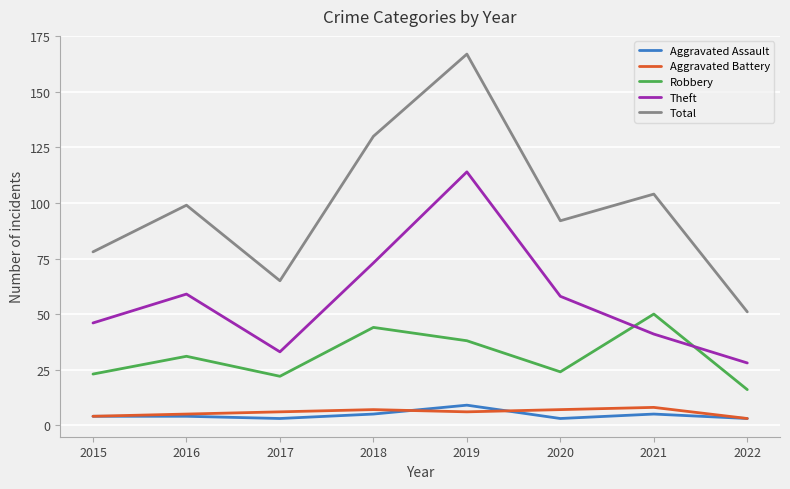

In Total, how many points are higher than both neighbors (excluding endpoints)?

3